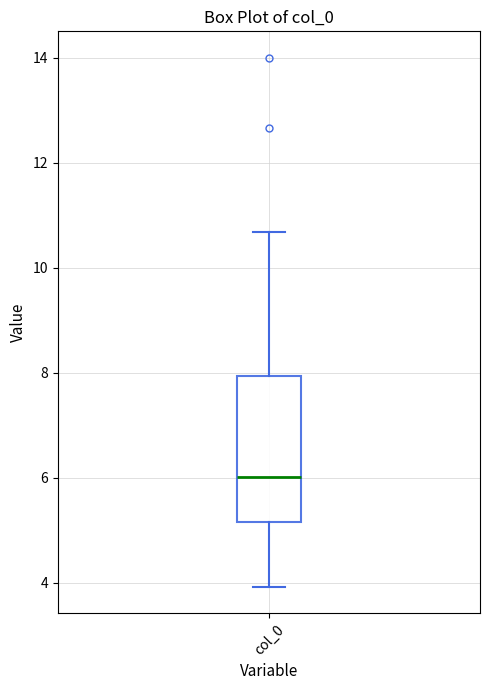

Read this box plot against the y-axis: the position of the median line, the range covered by the box, and the ends of both whiskers. The values are not printed on the chart, so give them approximately, as read against the axis.

median 6.0, box 5.2 to 8.0, whiskers 4.0 to 10.6